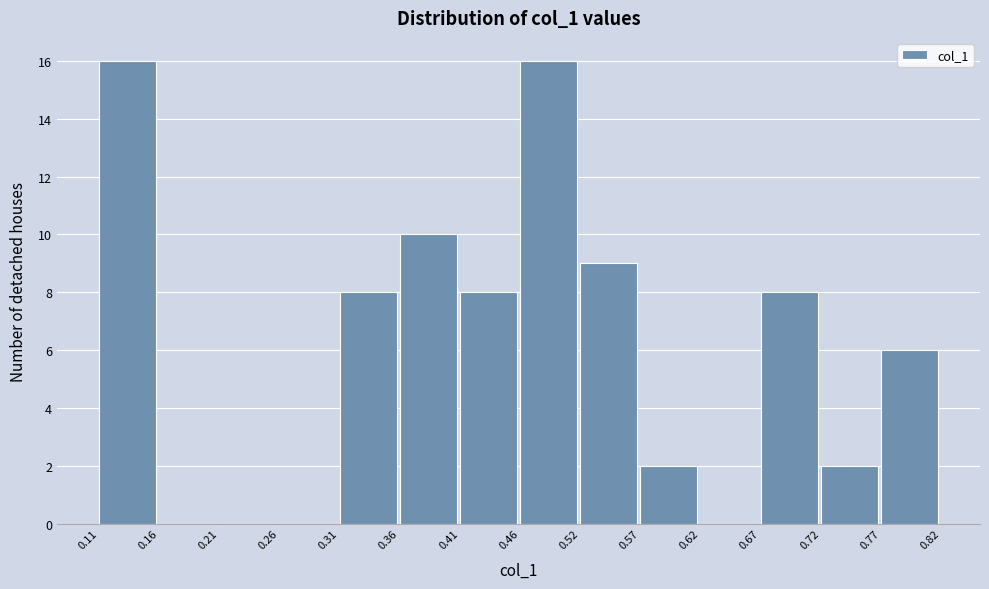

Reading left to right, list every bar in this chart as the range it spans on the x-axis followed by its height. The values are not printed on the chart, so give them approximately, as read against the axis.

0.11 to 0.16: 16
0.16 to 0.21: 0
0.21 to 0.26: 0
0.26 to 0.31: 0
0.31 to 0.36: 8
0.36 to 0.41: 10
0.41 to 0.46: 8
0.46 to 0.52: 16
0.52 to 0.57: 9
0.57 to 0.62: 2
0.62 to 0.67: 0
0.67 to 0.72: 8
0.72 to 0.77: 2
0.77 to 0.82: 6